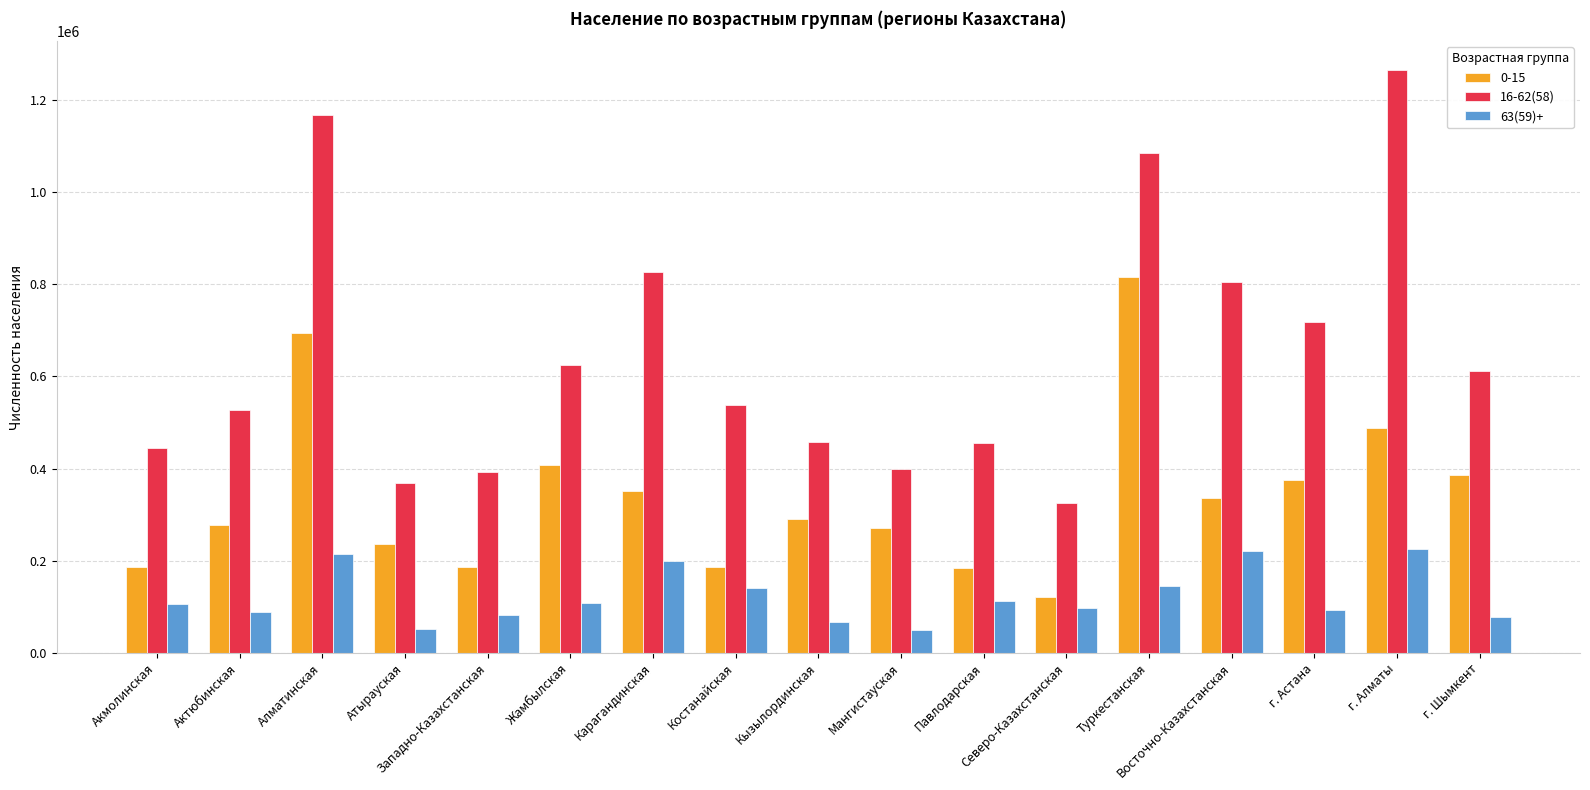

What value does the 16-62(58) series have at Туркестанская, to the nearest 50?

1084650